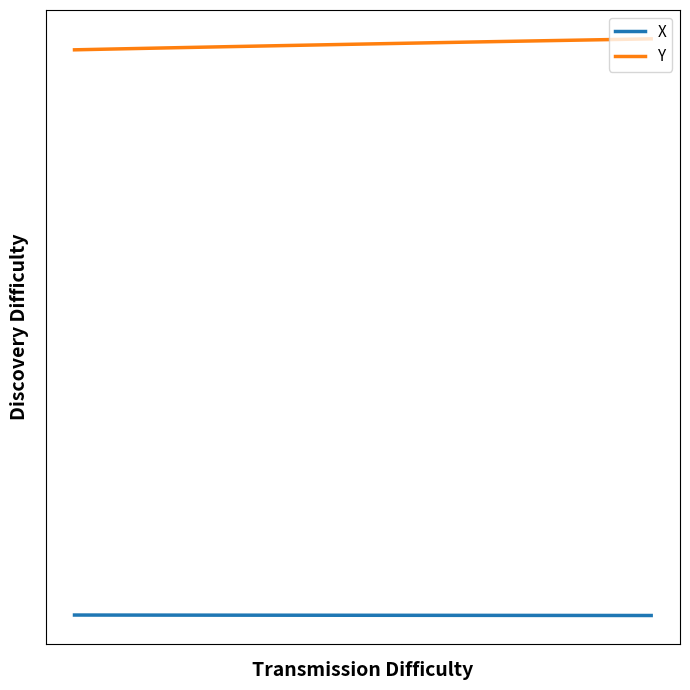

True or false: X and Y intersect in this chart.

False